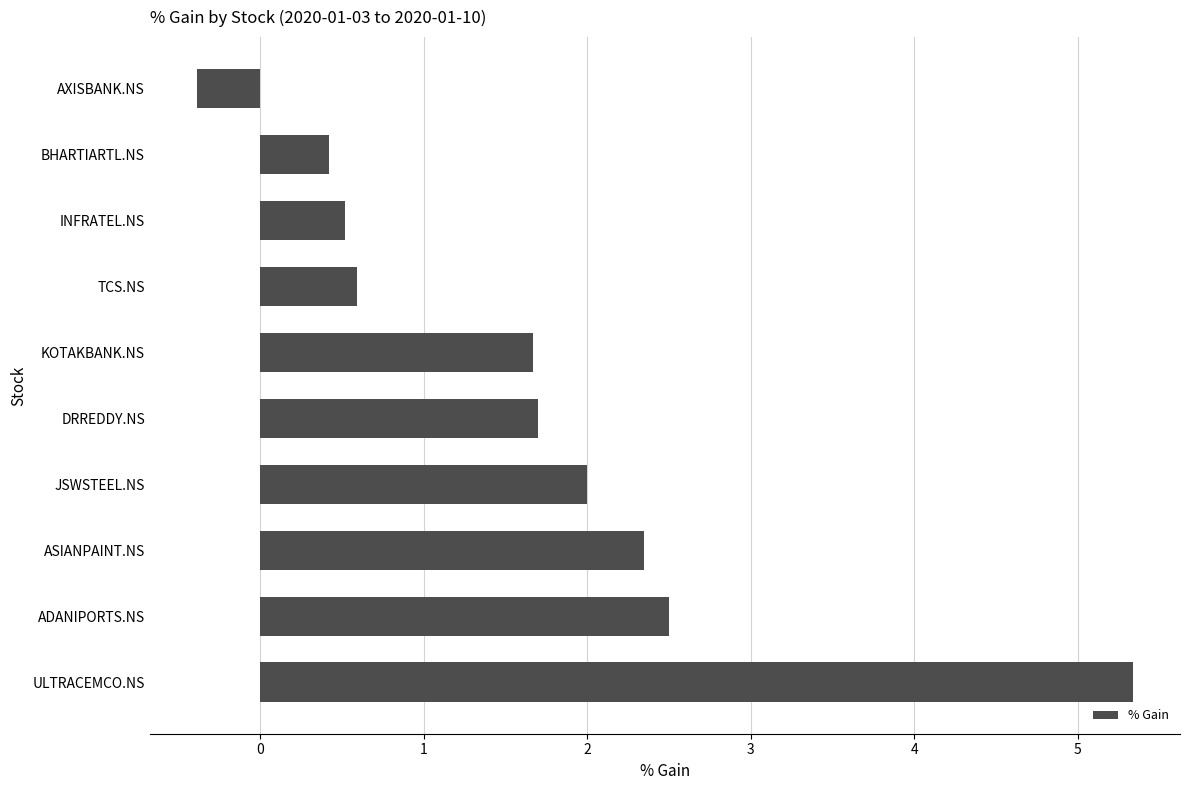

How many bars are there in total?

10